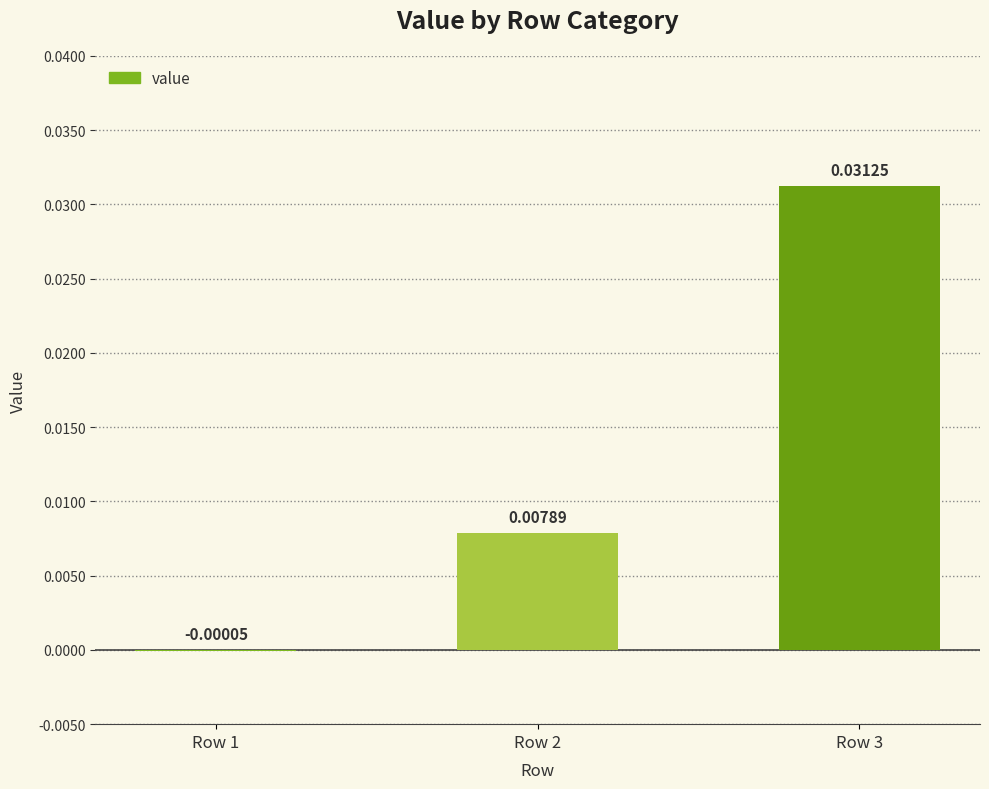

How many categories are shown in the chart?

3